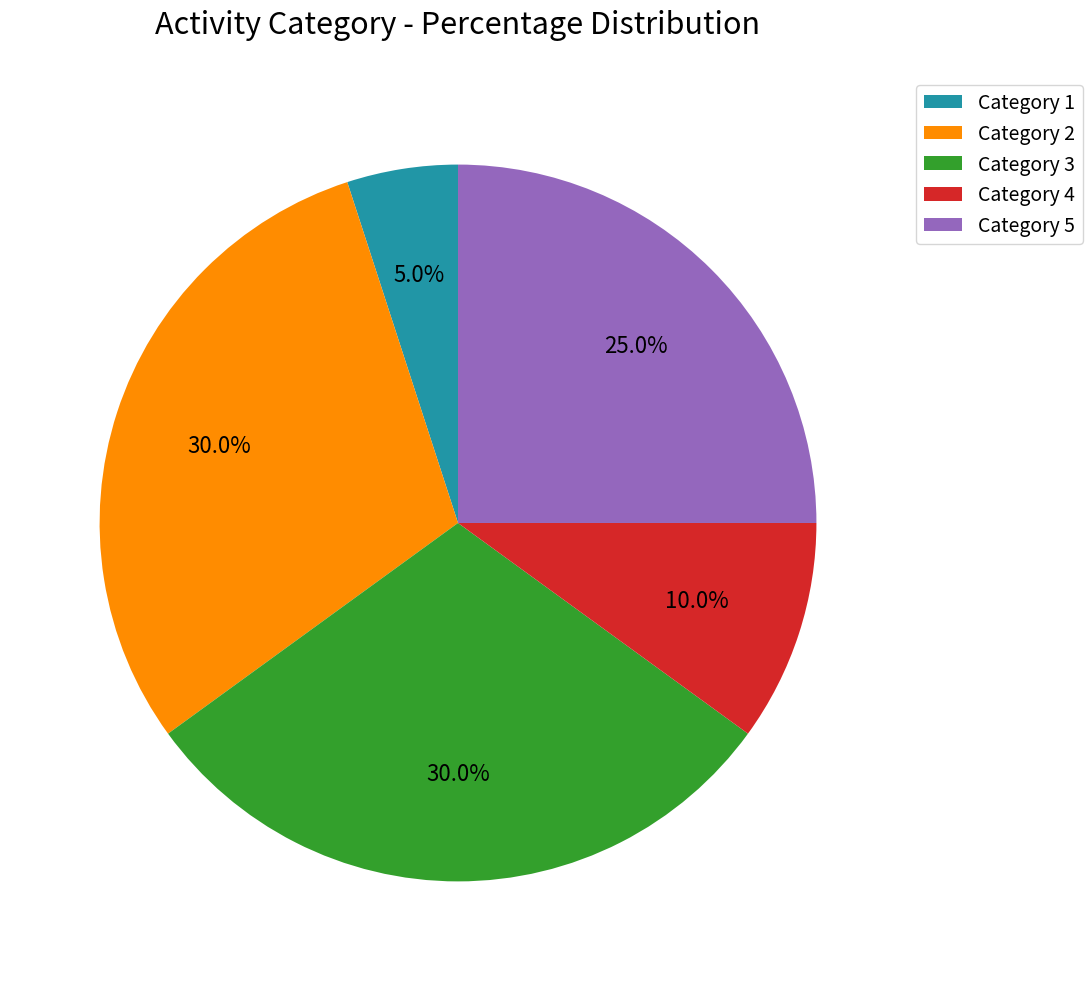

Between Category 4 and Category 3, which is larger?

Category 3